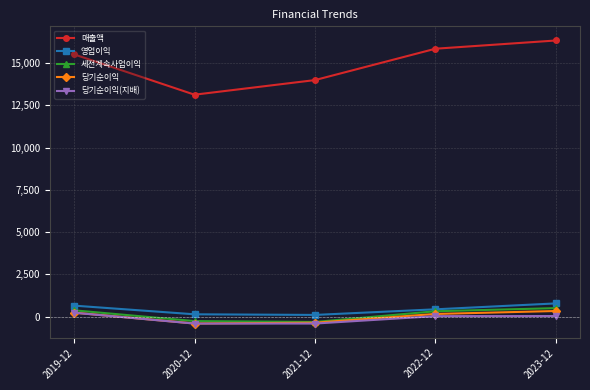

What is the spread (max minus min) of values at 2021-12?

14409